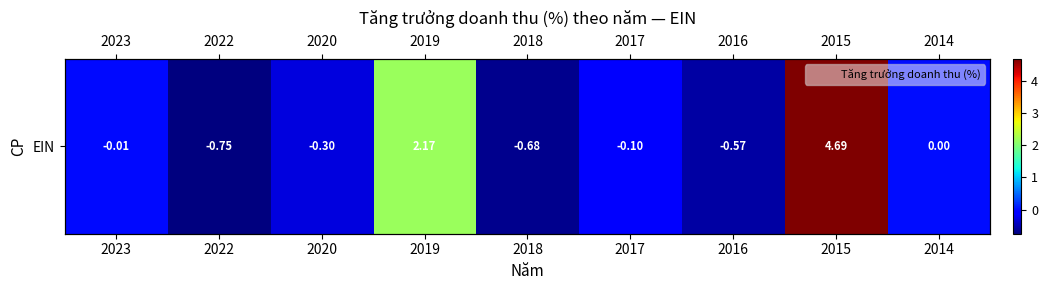

What is the change in value from 2019 to 2014?

-2.2